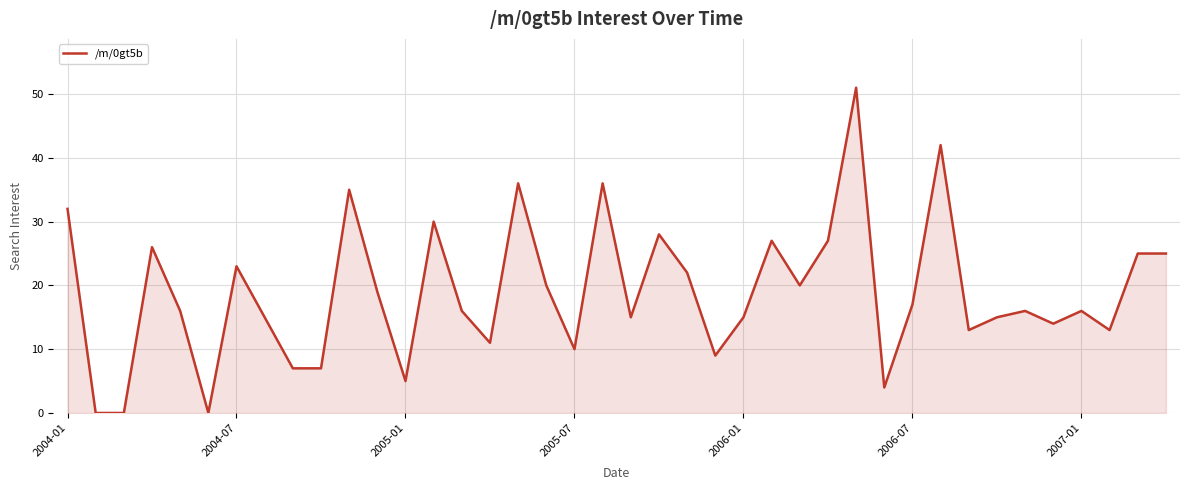

What is the greatest value displayed?

51